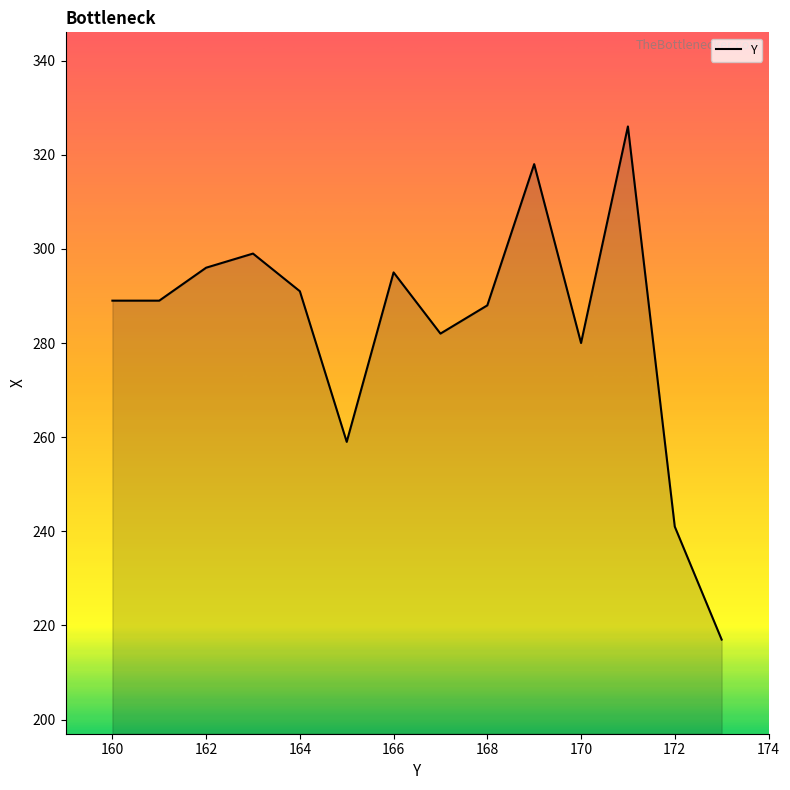

What is the smallest value displayed?

217